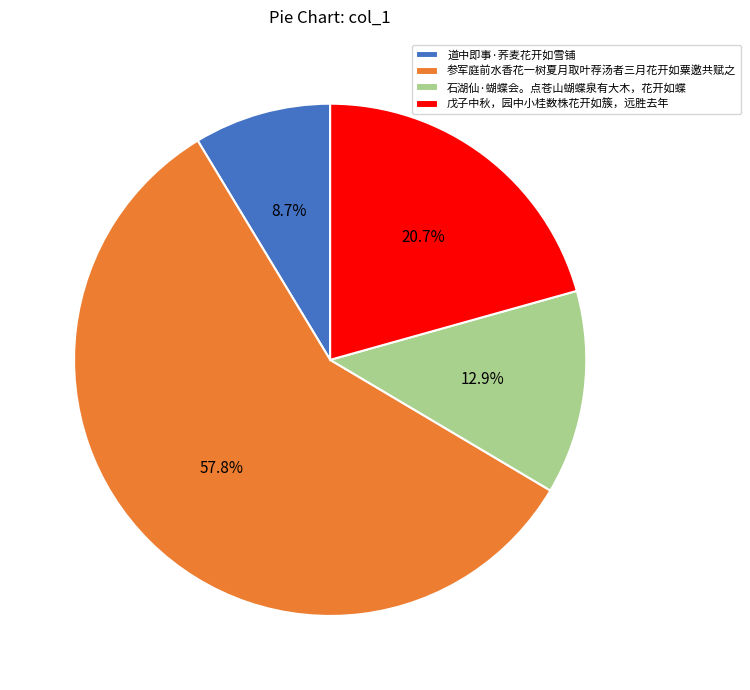

Is it true that 戊子中秋，园中小桂数株花开如簇，远胜去年 is 21% of the pie?

True